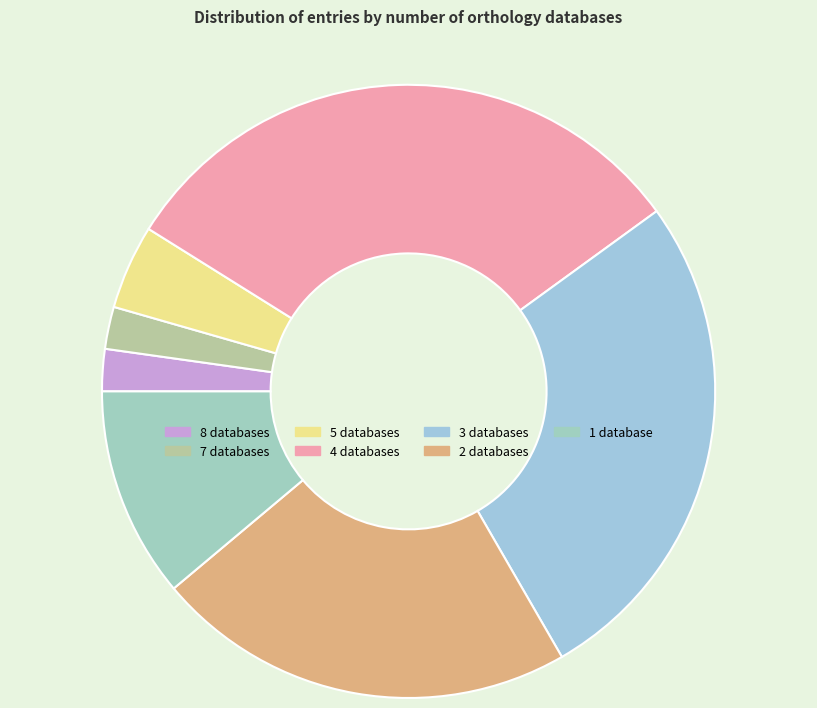

How many slices are in this pie chart?

7